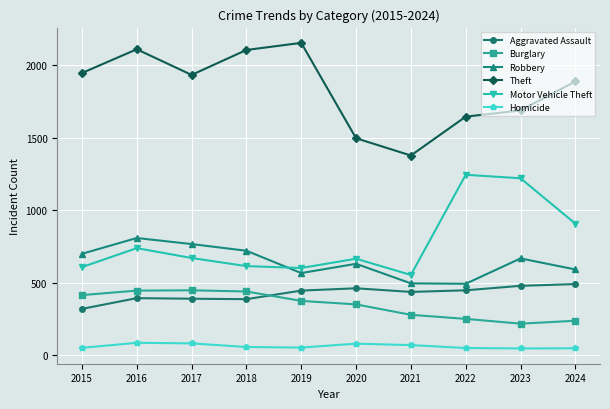

True or false: Burglary has more than 0 points higher than both neighbors.

True